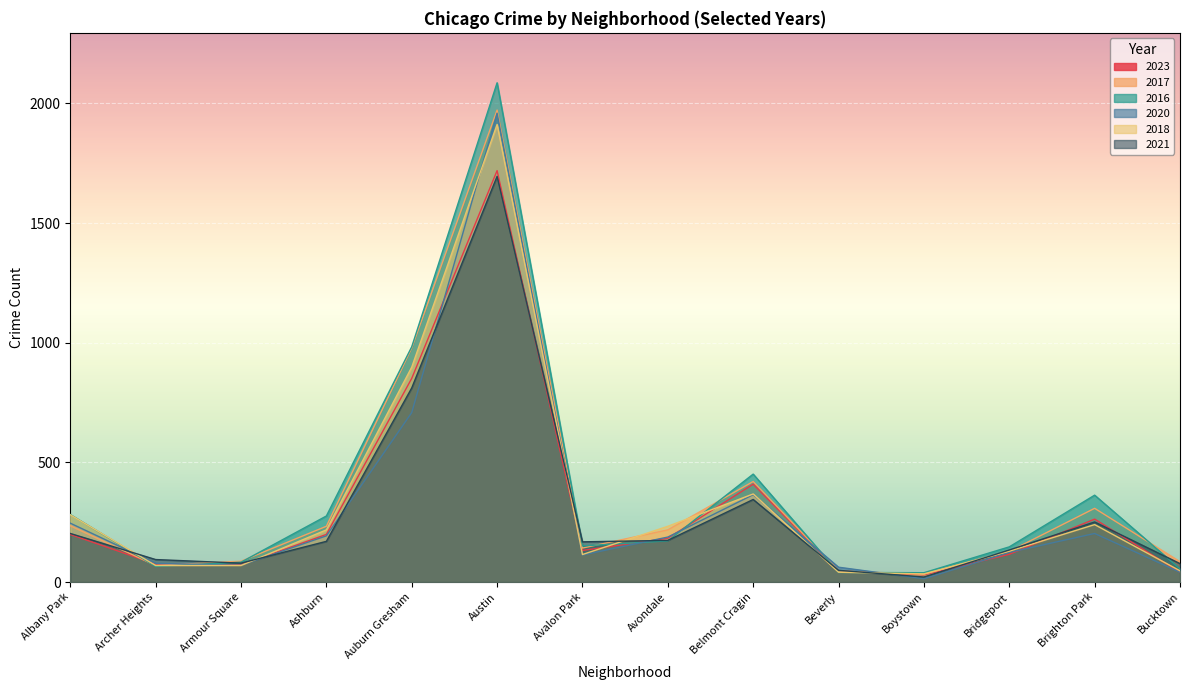

At which label is 2016 closest to 1062?

Auburn Gresham